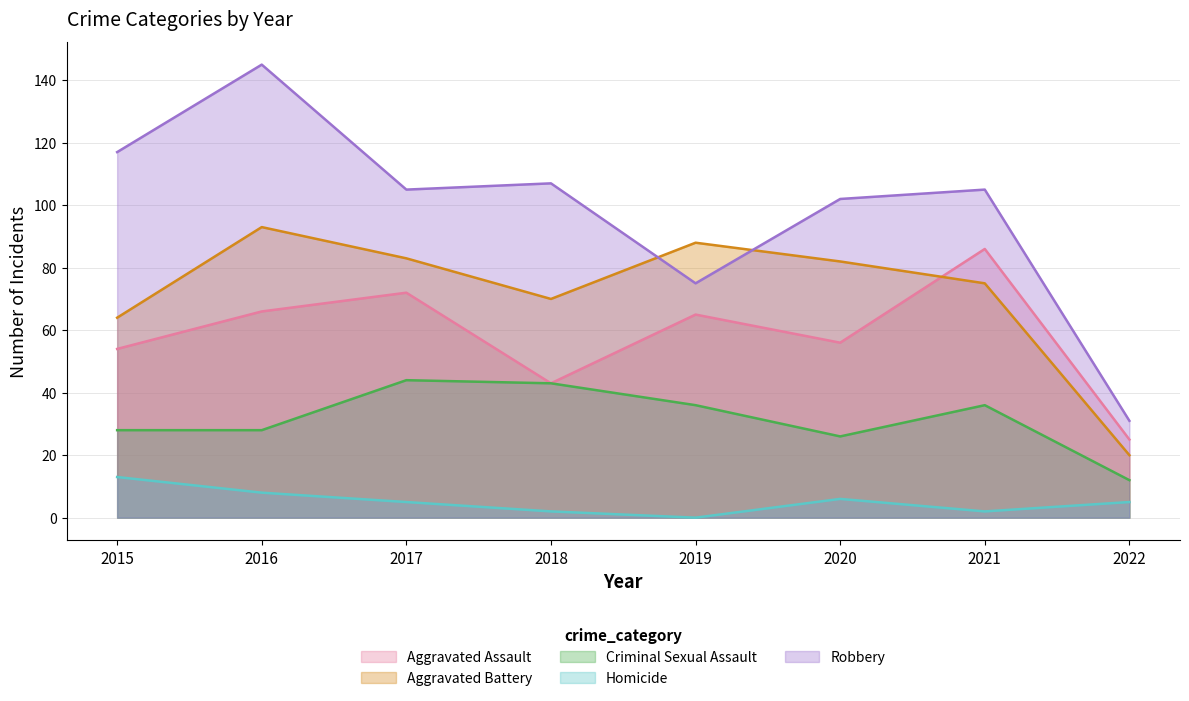

True or false: Robbery and Criminal Sexual Assault intersect in this chart.

False